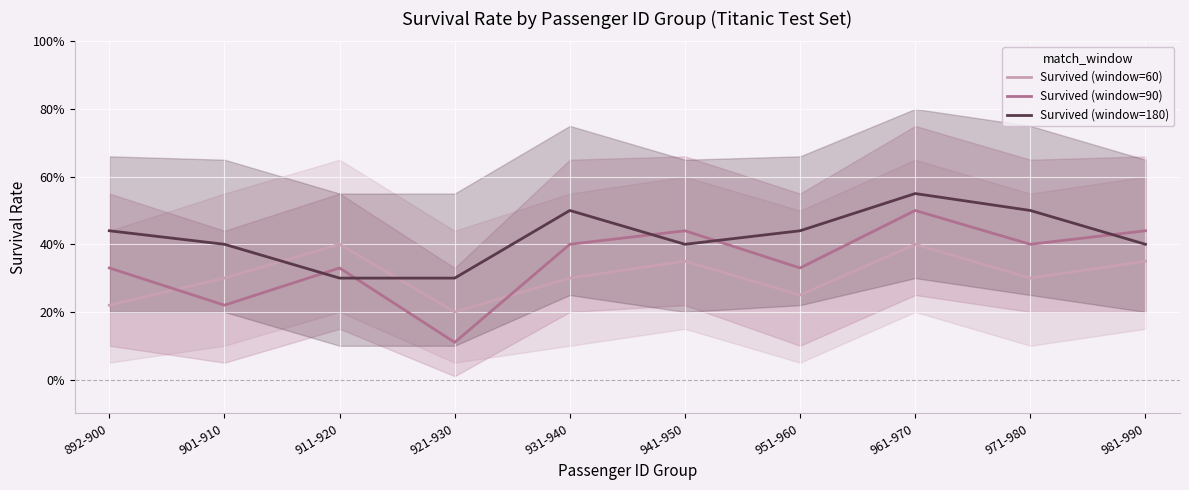

How many categories are shown in the chart?

10